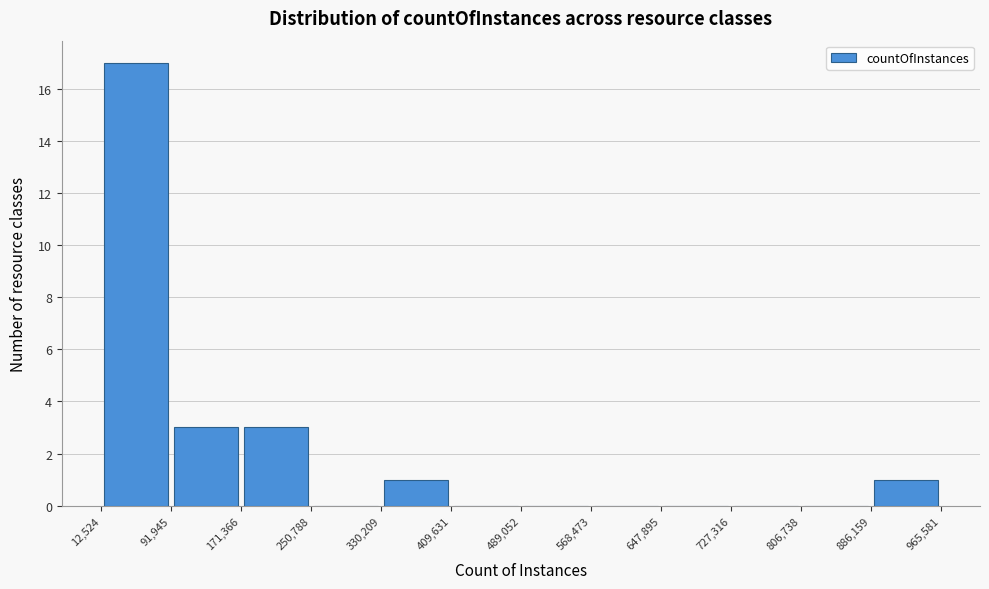

Which range on the x-axis has the tallest bar?

12,524 to 91,945